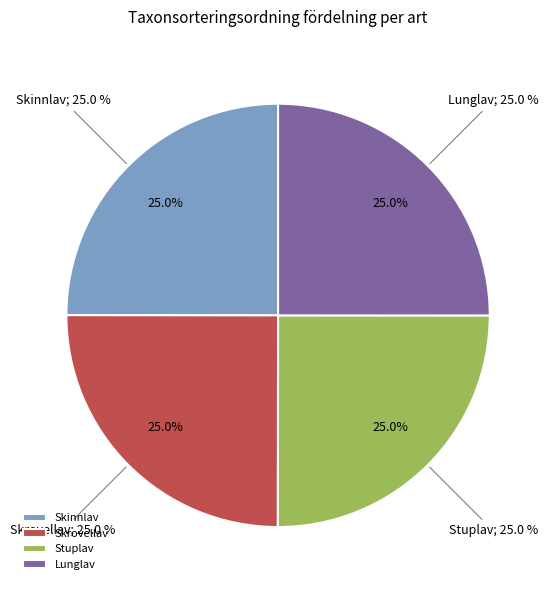

To the nearest percent, what portion does Lunglav represent?

25%